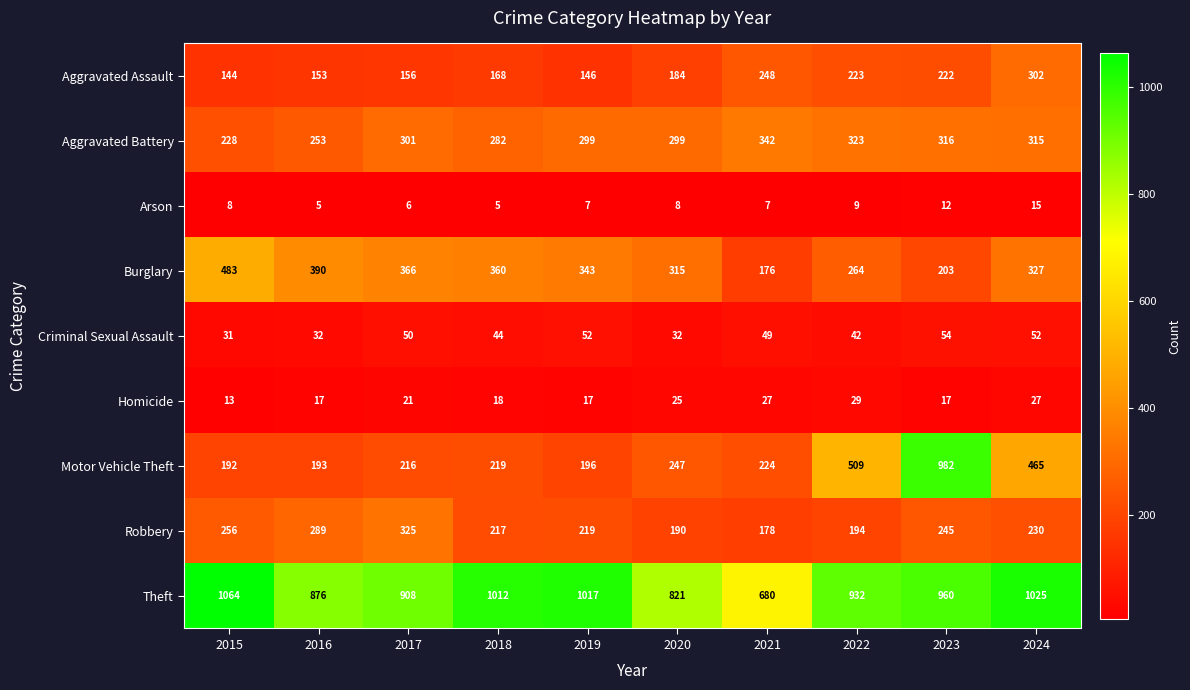

The value of Robbery at 2015 is 363. True or false?

False